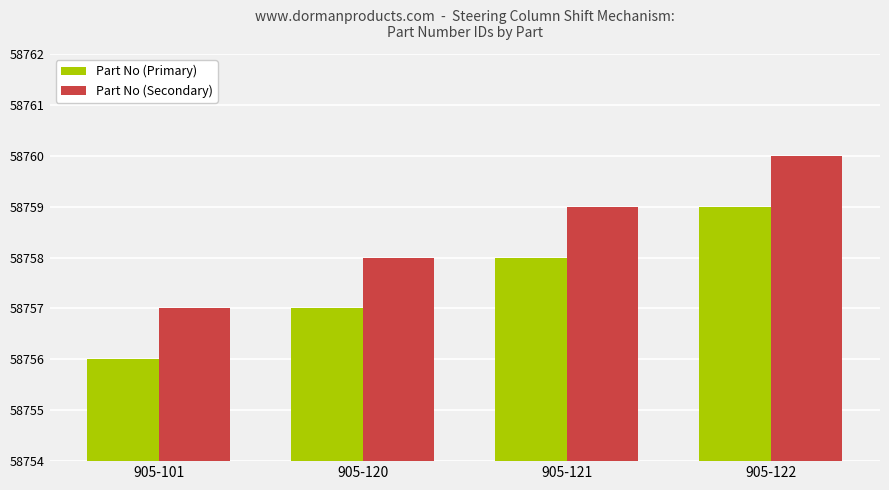

Read the Part No (Secondary) value at 905-122.

58760